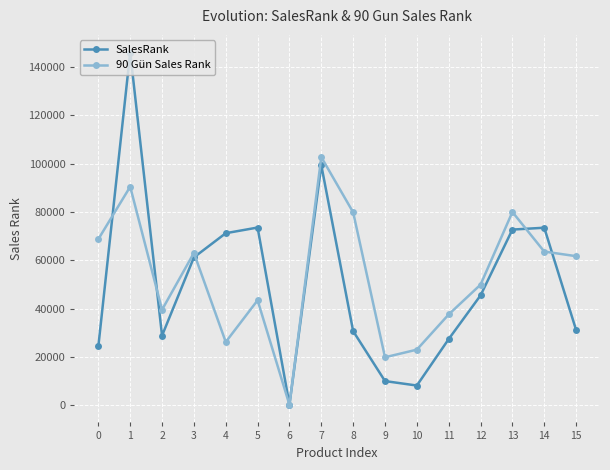

Does the chart display data point markers on the line(s)?

Yes